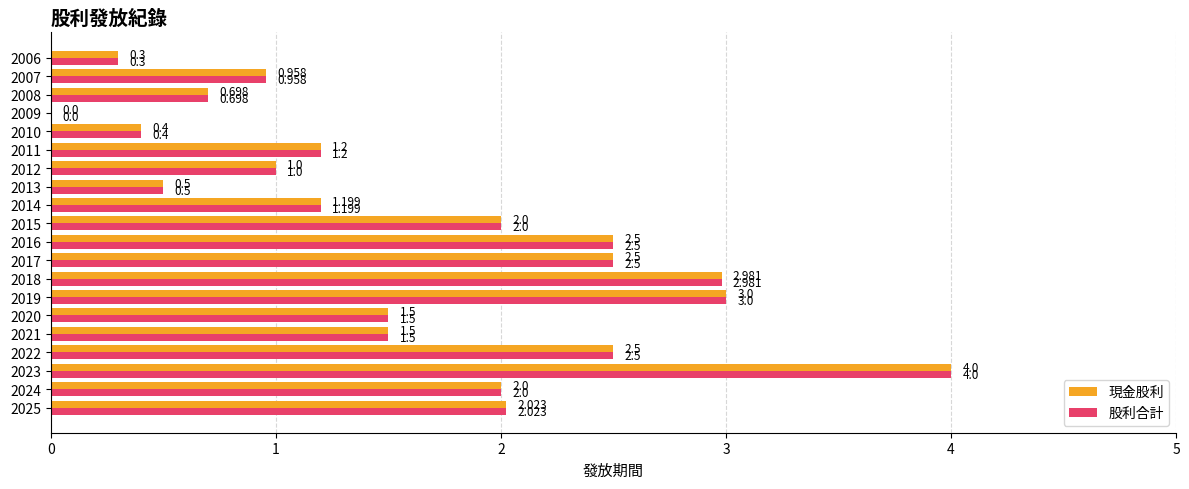

How many positive values does the 現金股利 series have?

19